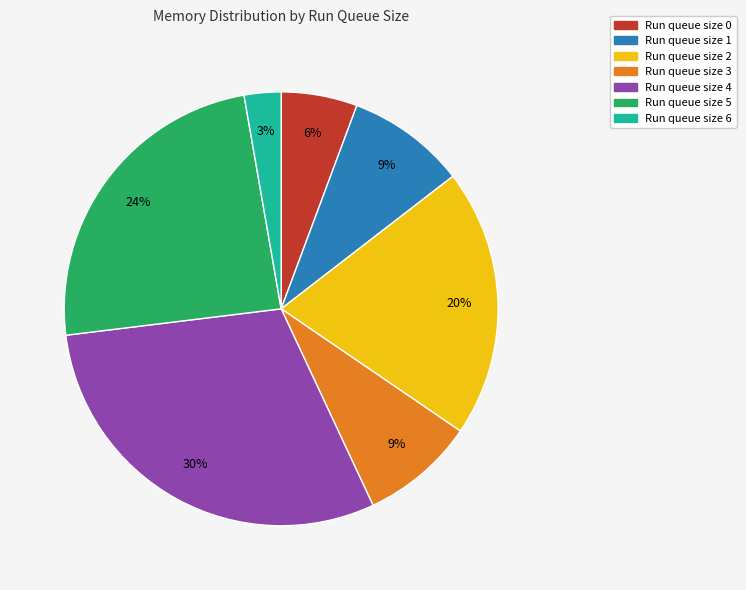

To the nearest percent, what is the average slice percentage?

14%